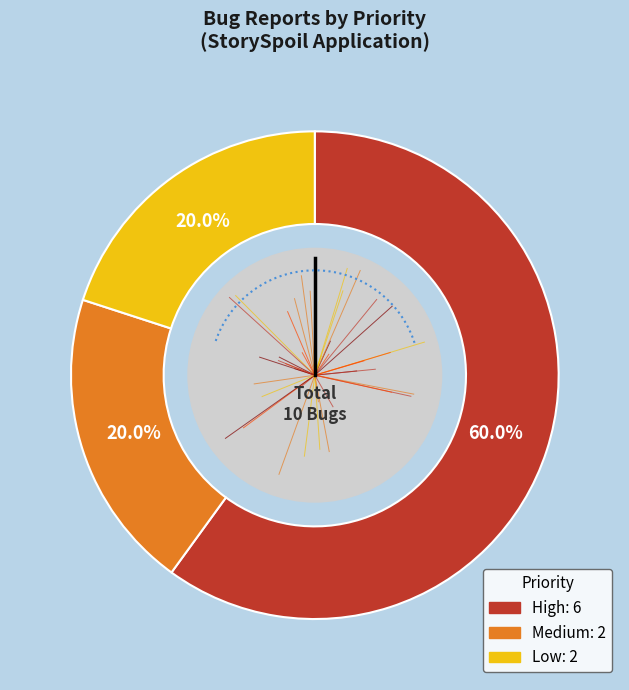

Rank the categories by value from lowest to highest.

Medium, Low, High